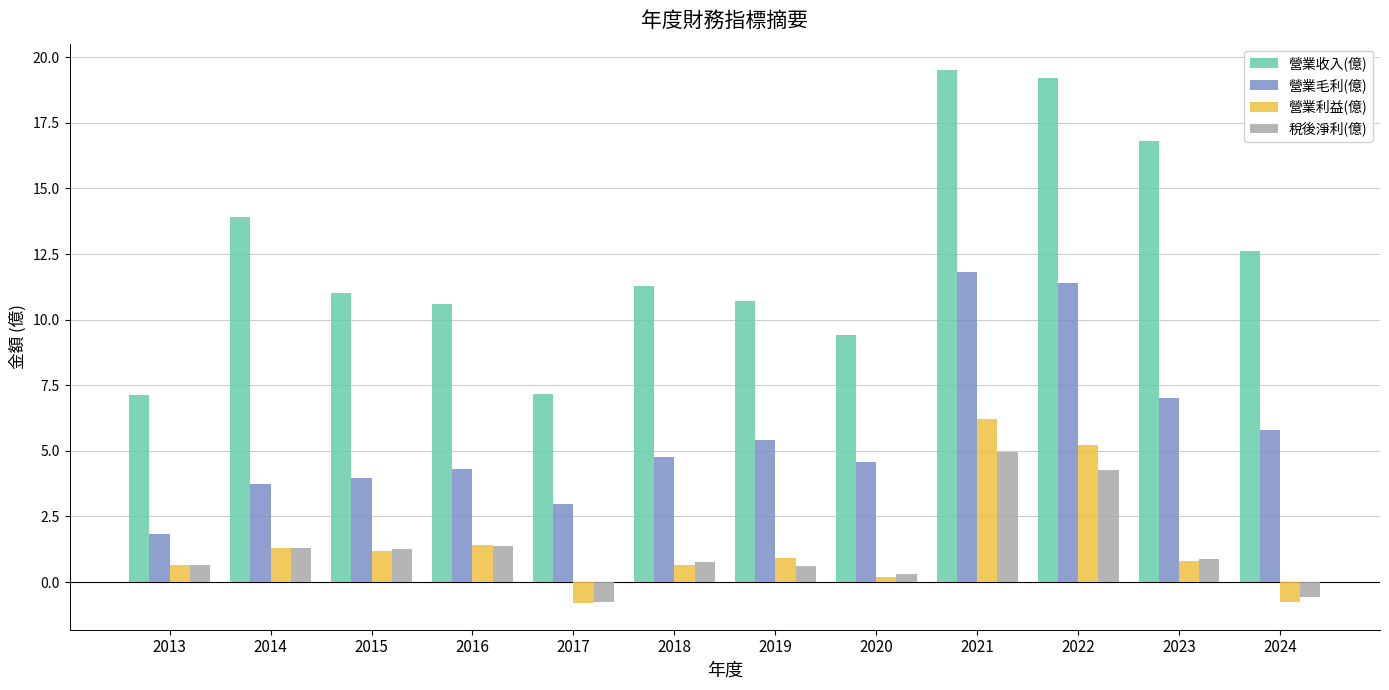

What is the approximate value of 稅後淨利(億) at 2023?

0.9